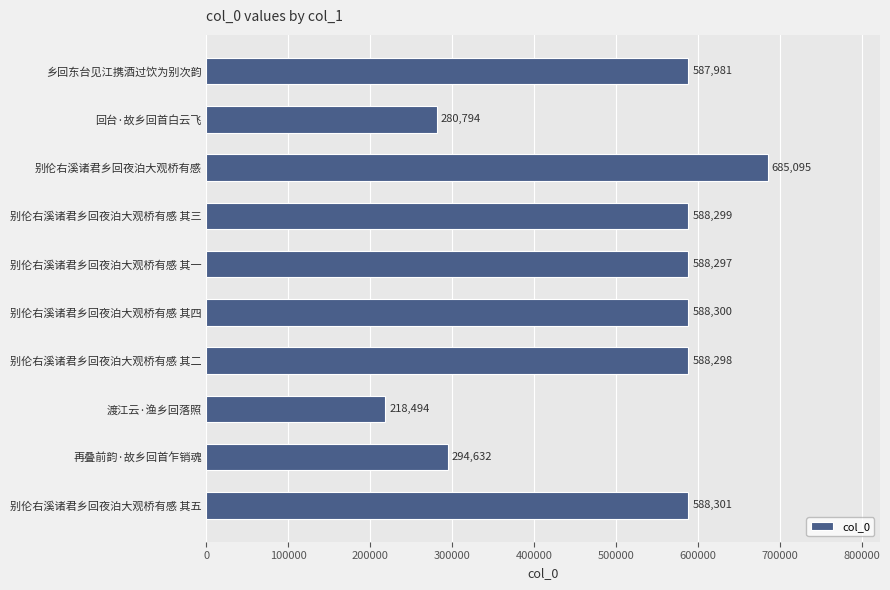

What is the label of the 6th bar from the bottom?

别伦右溪诸君乡回夜泊大观桥有感 其一